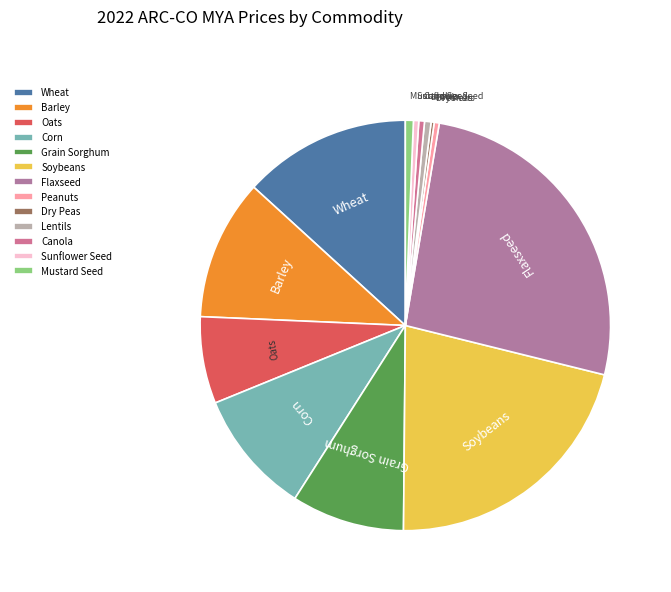

Combined, do Grain Sorghum and Barley account for over 50%?

No